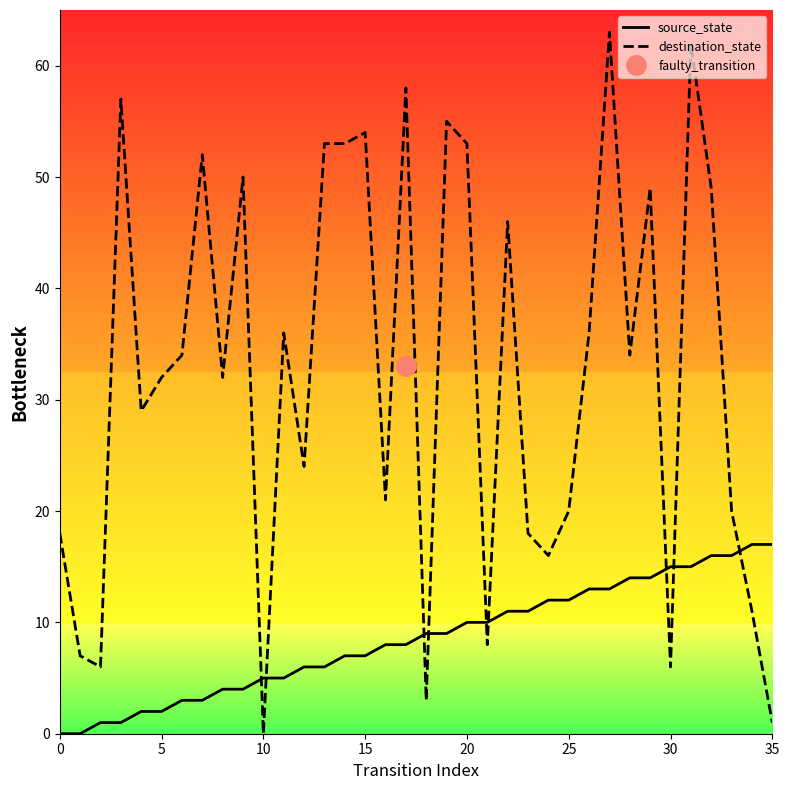

The destination_state series shows 13 at 20. True or false?

False